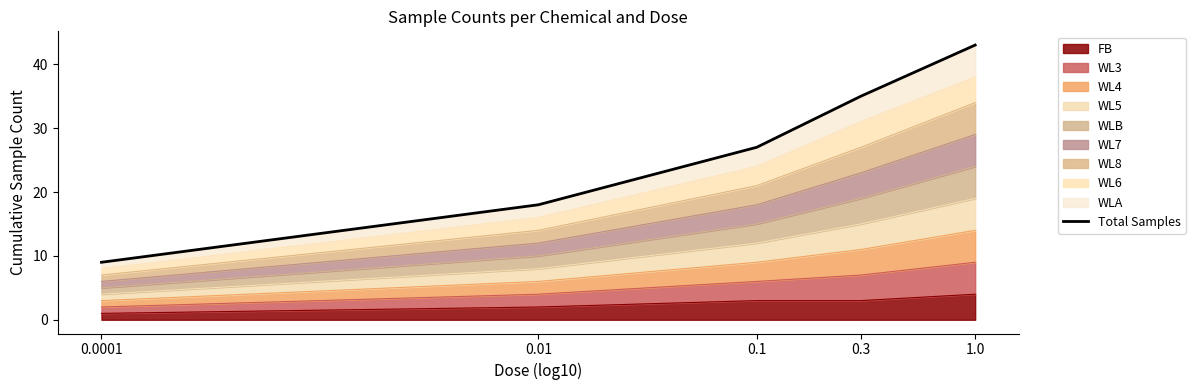

What is the minimum value shown in the chart?

9